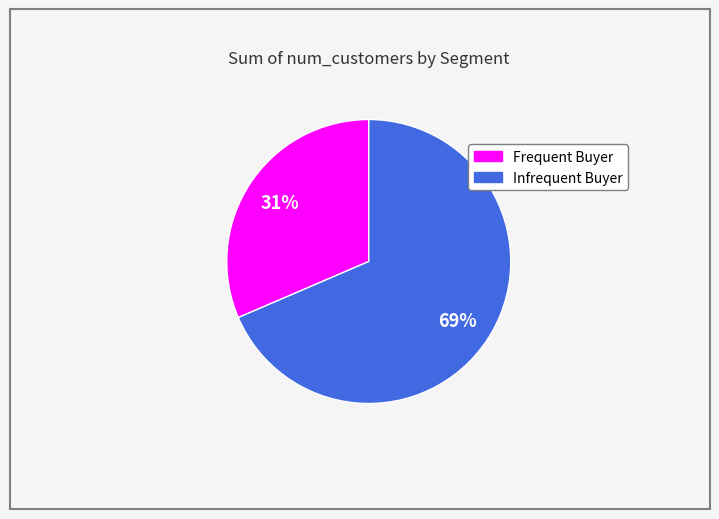

The Frequent Buyer slice represents 31% of the pie. True or false?

True